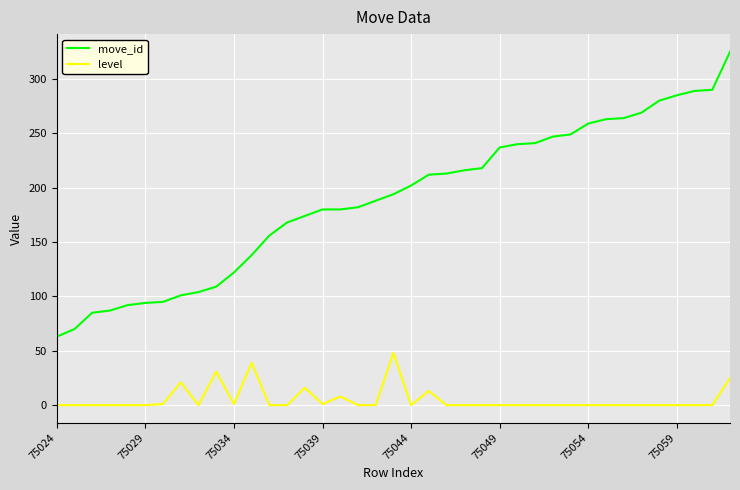

What are all the series names shown in the legend?

move_id, level